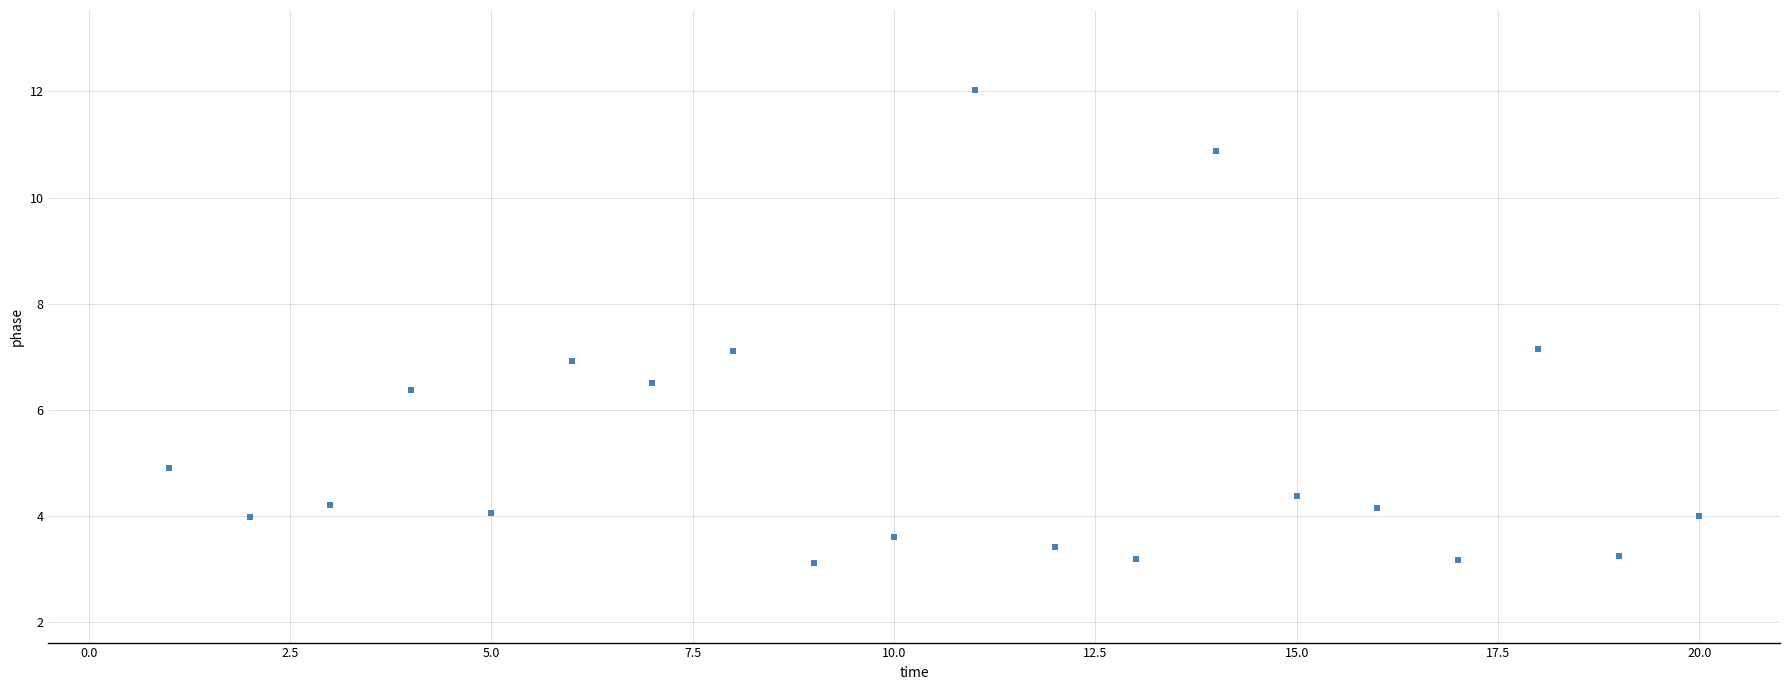

What is the range of X values (max minus min)?

19.0